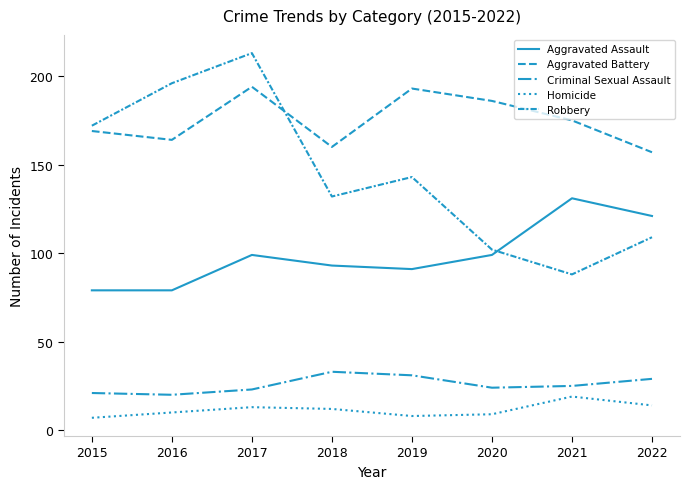

How many lines are shown in the chart?

5